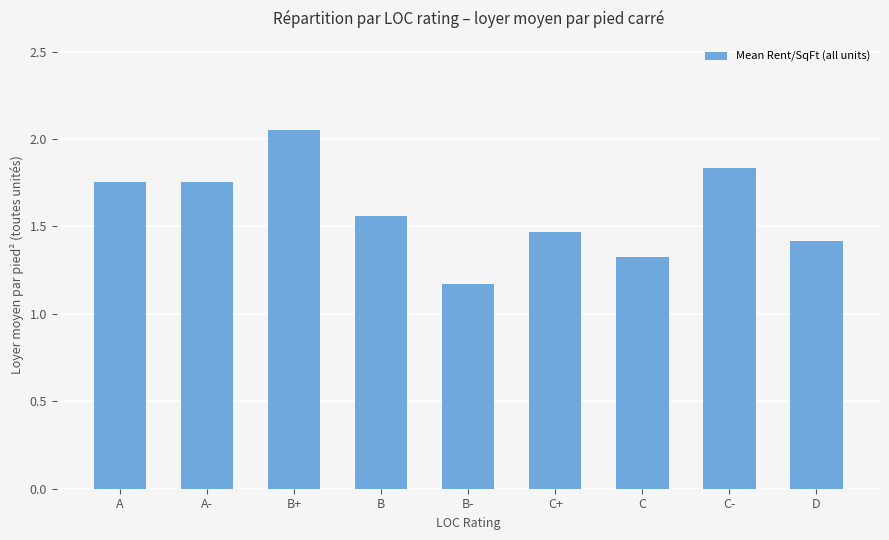

What is the change in value from B to C-?

+0.3